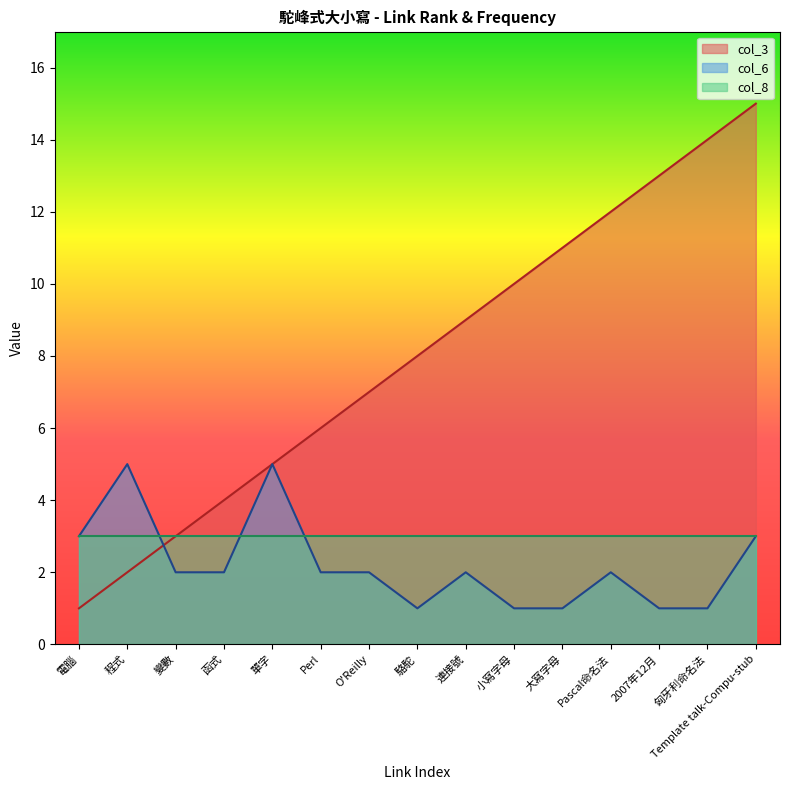

At which label does col_6 reach its minimum?

駱駝